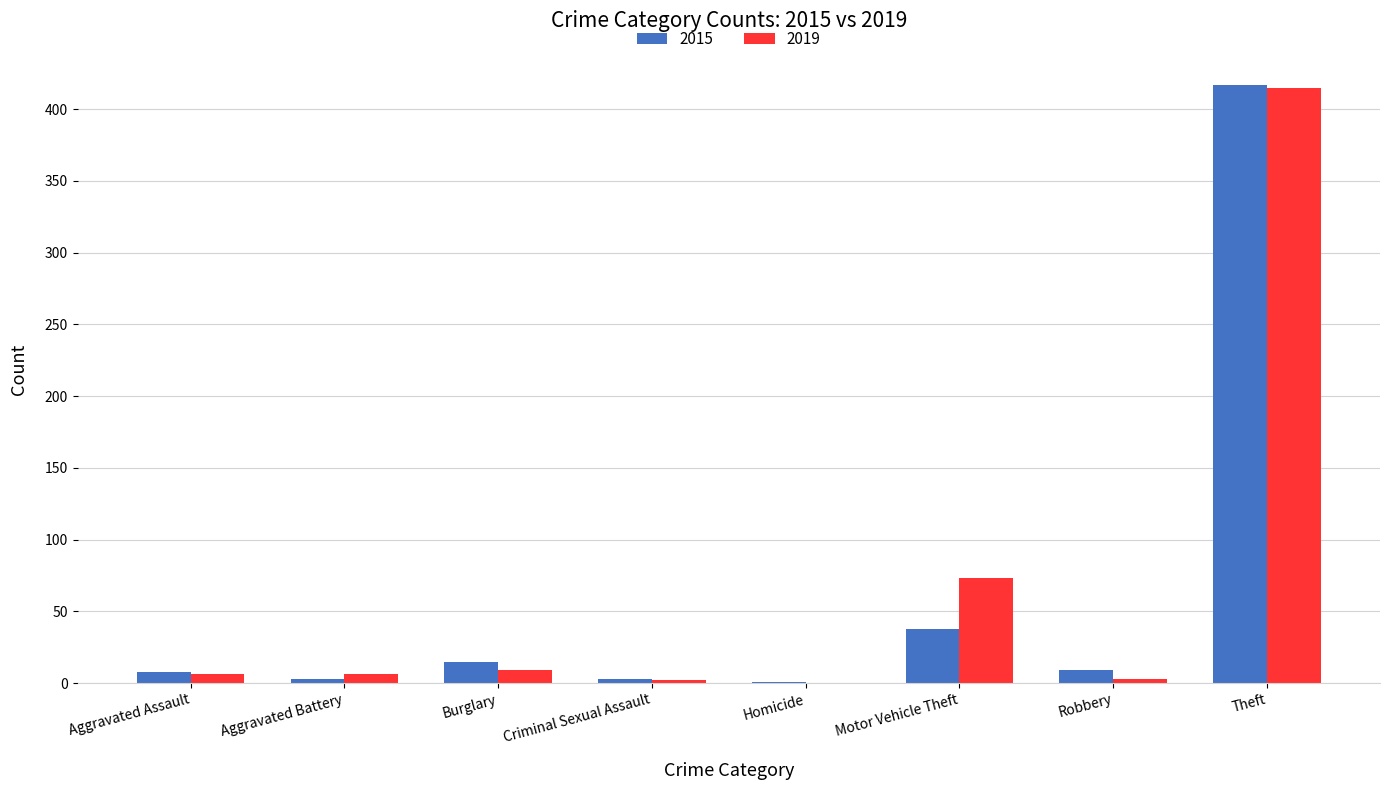

The 2019 series shows 9 at Burglary. True or false?

True